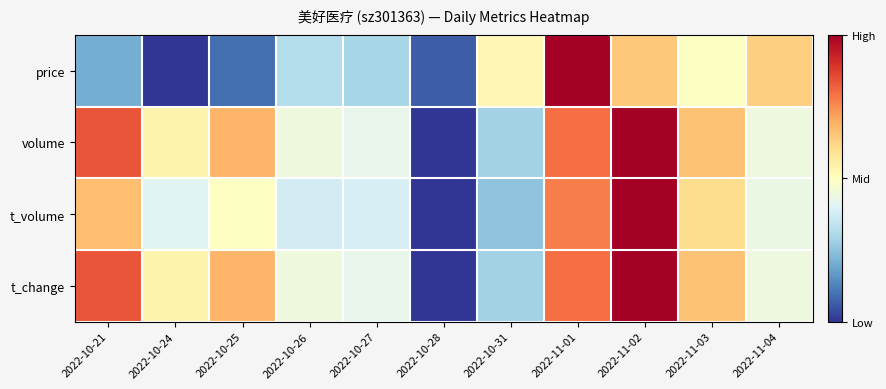

Which category has the highest value across all series?

2022-11-01